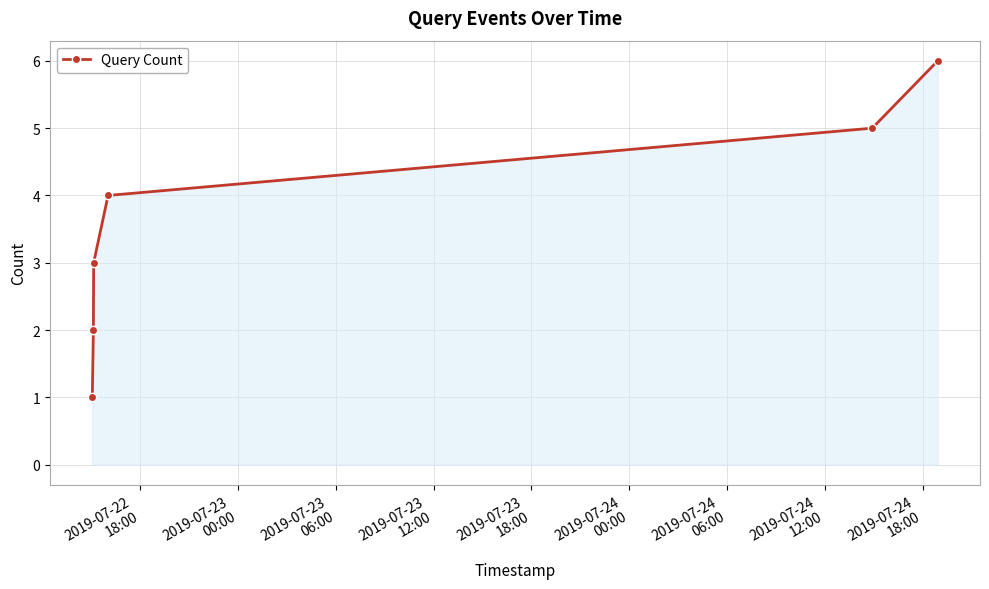

What is the sum of all values?

21